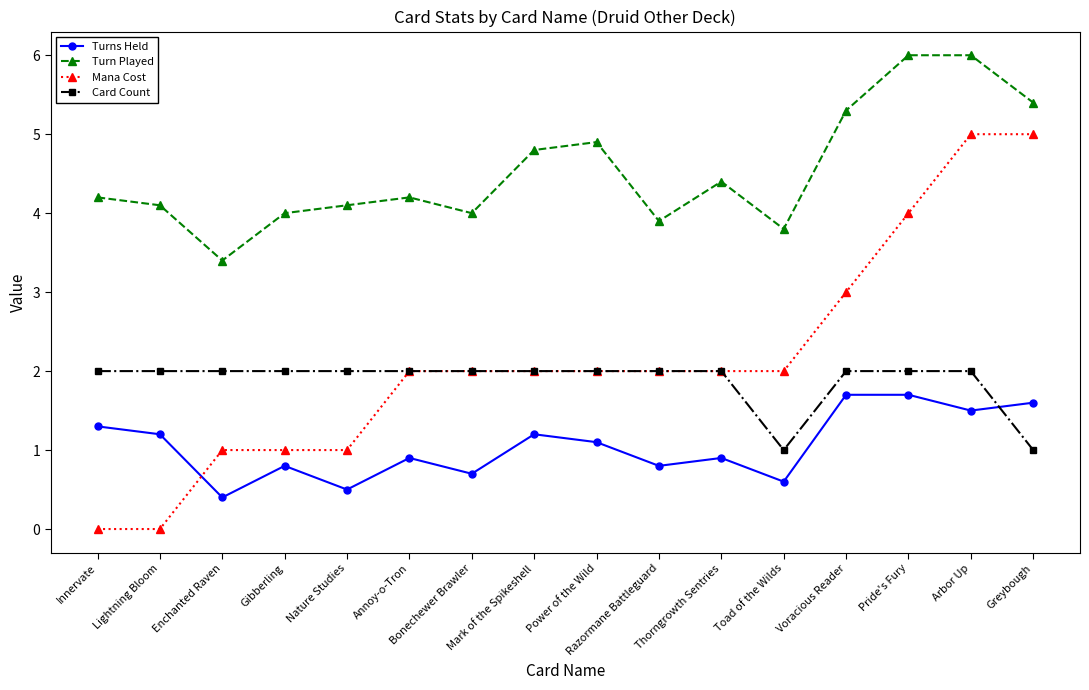

Where do Card Count and Turns Held first cross each other?

Arbor Up and Greybough